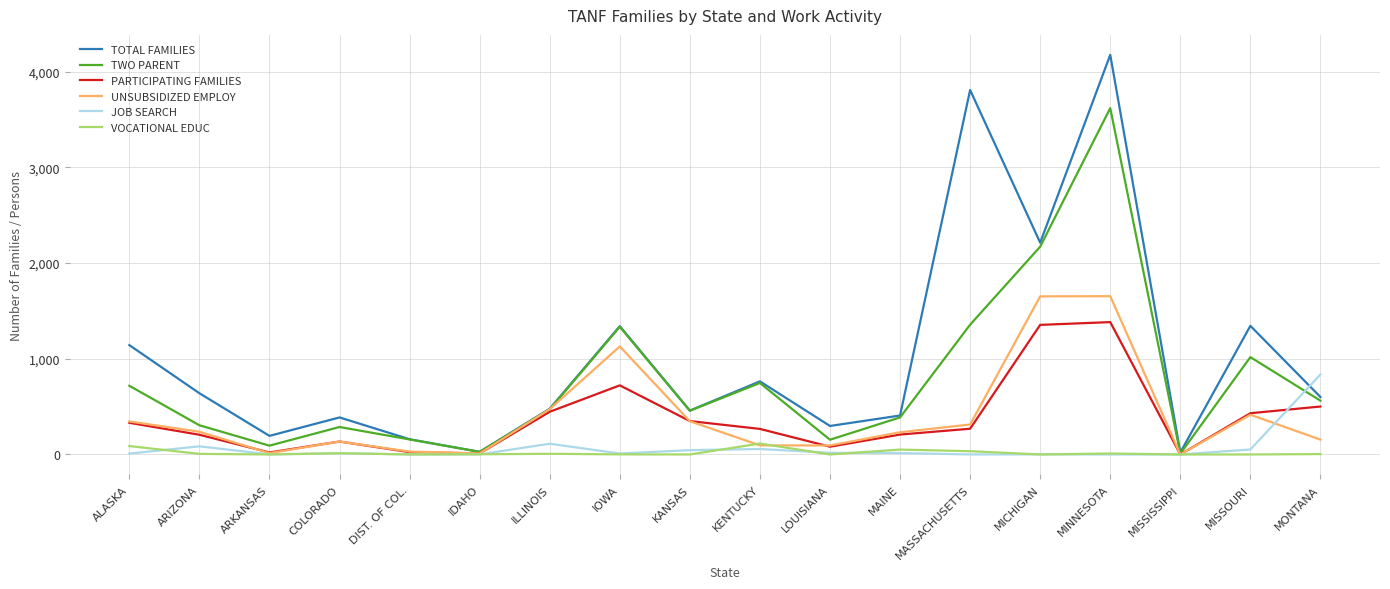

List the series in order of their peak value, lowest first.

VOCATIONAL EDUC, JOB SEARCH, PARTICIPATING FAMILIES, UNSUBSIDIZED EMPLOY, TWO PARENT, TOTAL FAMILIES